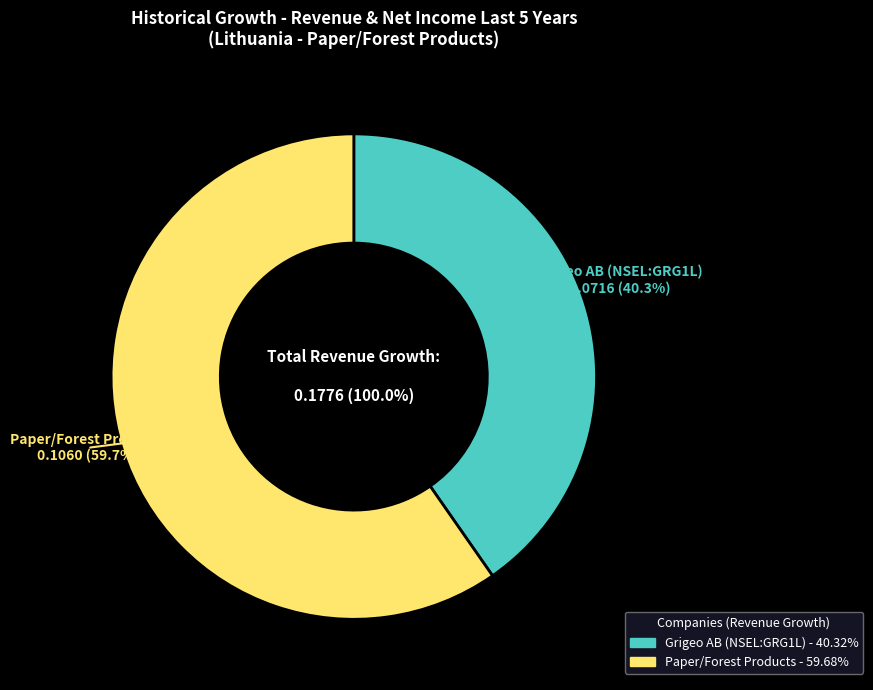

True or false: Paper/Forest Products accounts for 60% of the total.

True